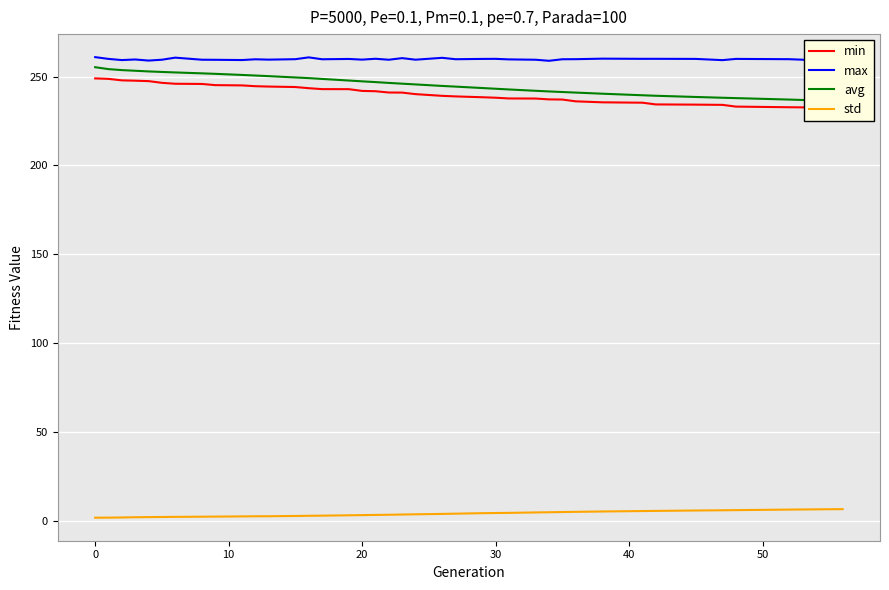

True or false: std and max cross at least once.

False